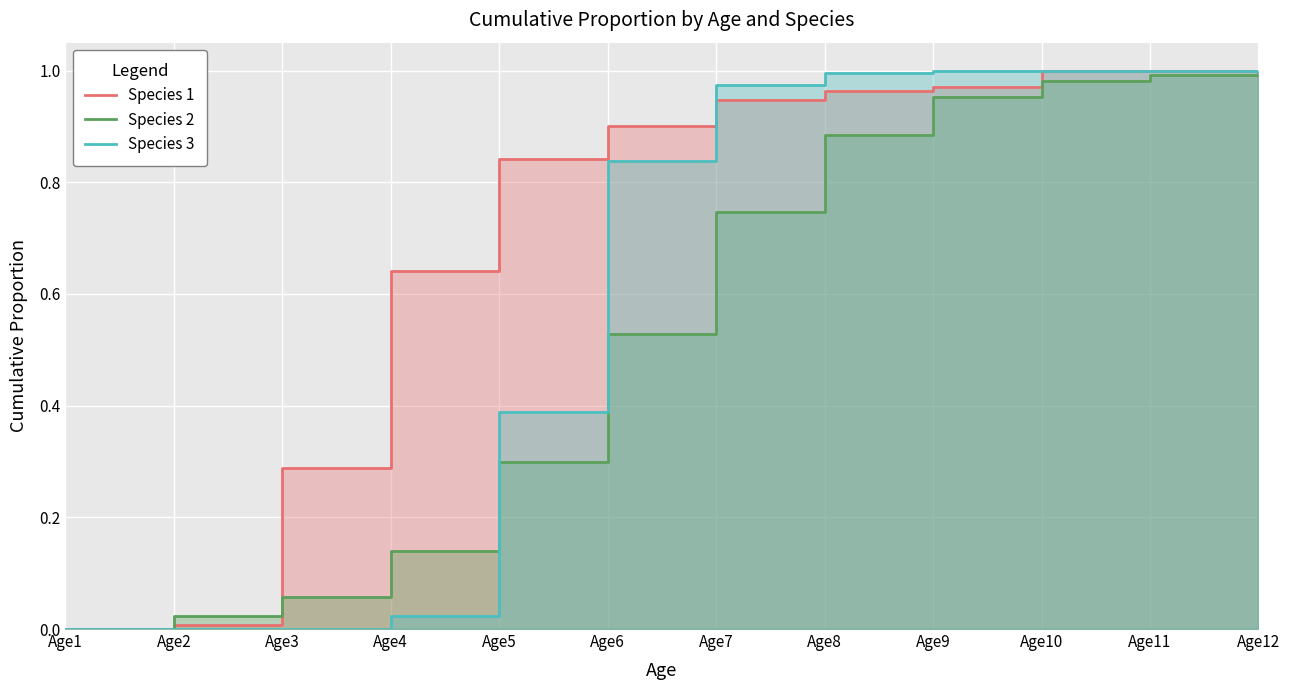

Reading right to left, extract all data points from this chart.

Species 1: Age12=1.0	Age11=1.0	Age10=1.0	Age9=1.0	Age8=1.0	Age7=0.9	Age6=0.9	Age5=0.8	Age4=0.6	Age3=0.3	Age2=0.0	Age1=0.0
Species 2: Age12=1.0	Age11=1.0	Age10=1.0	Age9=1.0	Age8=0.9	Age7=0.7	Age6=0.5	Age5=0.3	Age4=0.1	Age3=0.1	Age2=0.0	Age1=0.0
Species 3: Age12=1.0	Age11=1.0	Age10=1.0	Age9=1.0	Age8=1.0	Age7=1.0	Age6=0.8	Age5=0.4	Age4=0.0	Age3=0.0	Age2=0.0	Age1=0.0